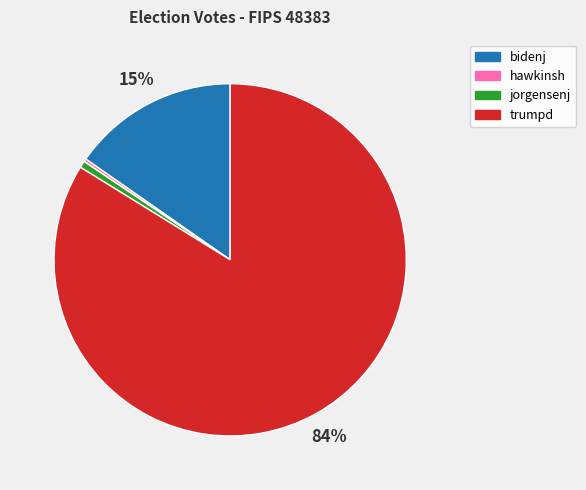

Which slice is the largest?

trumpd